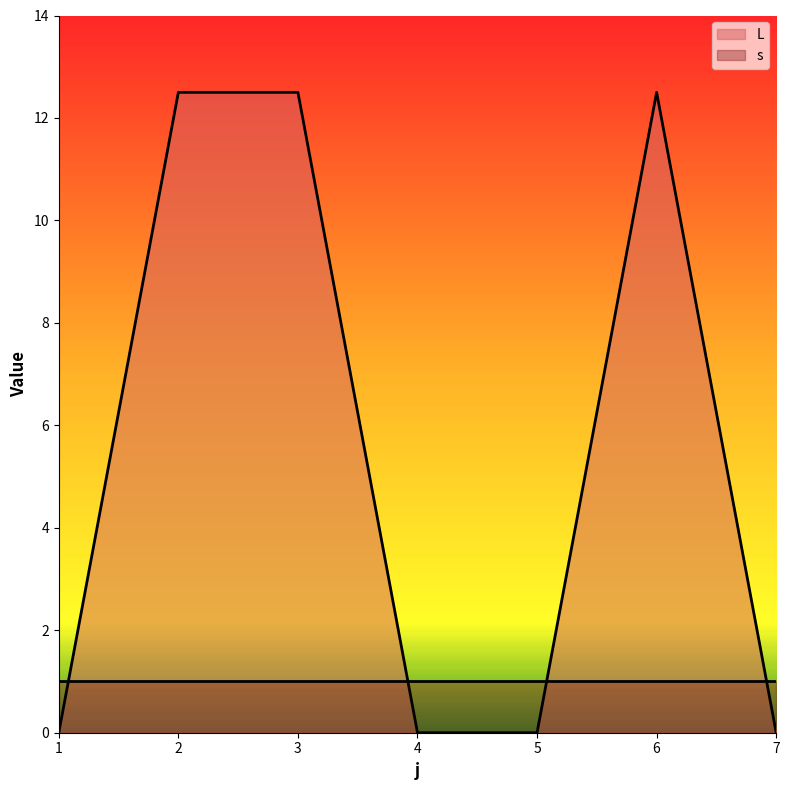

How many values exceed 0?

3